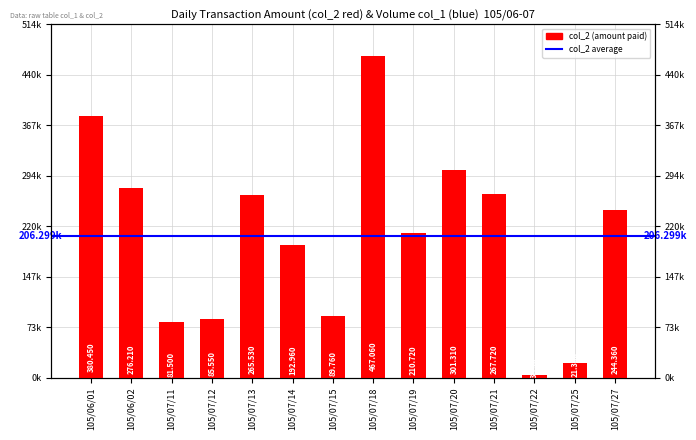

What is the maximum value shown in the chart?

467060